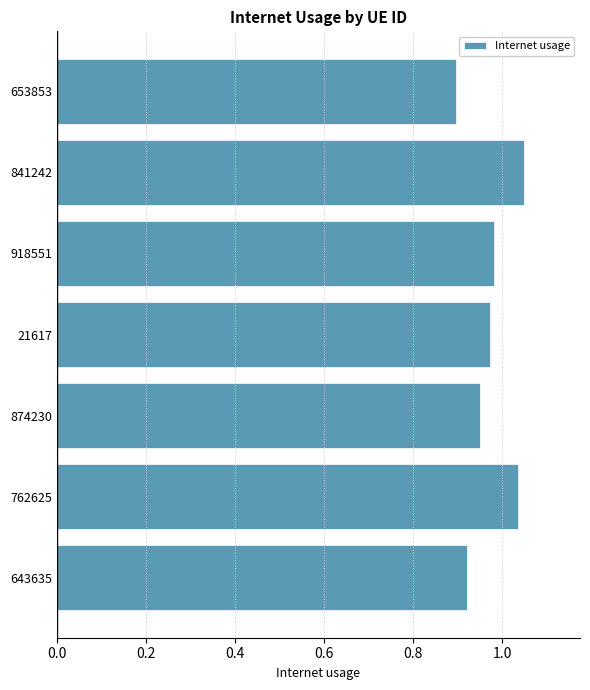

Where is the data nearest to the value 0?

653853